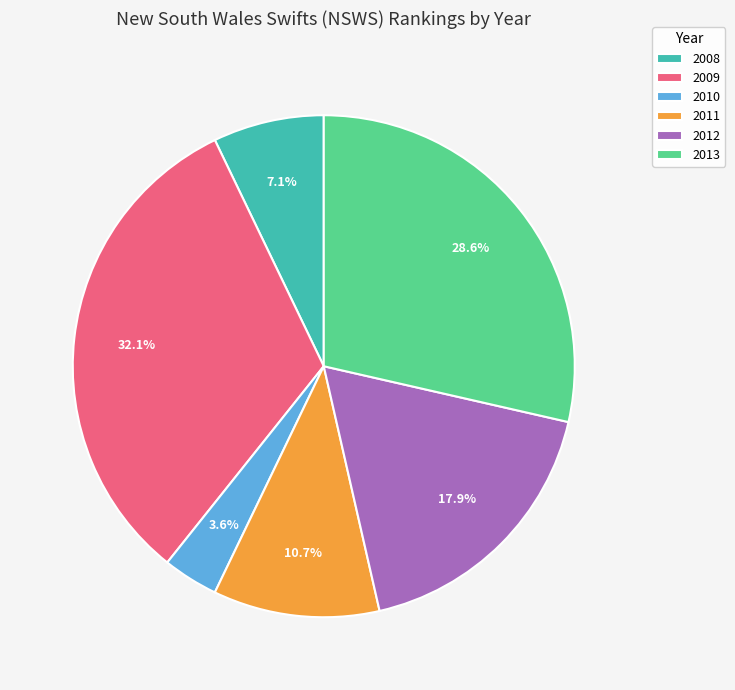

How many slices are in this pie chart?

6